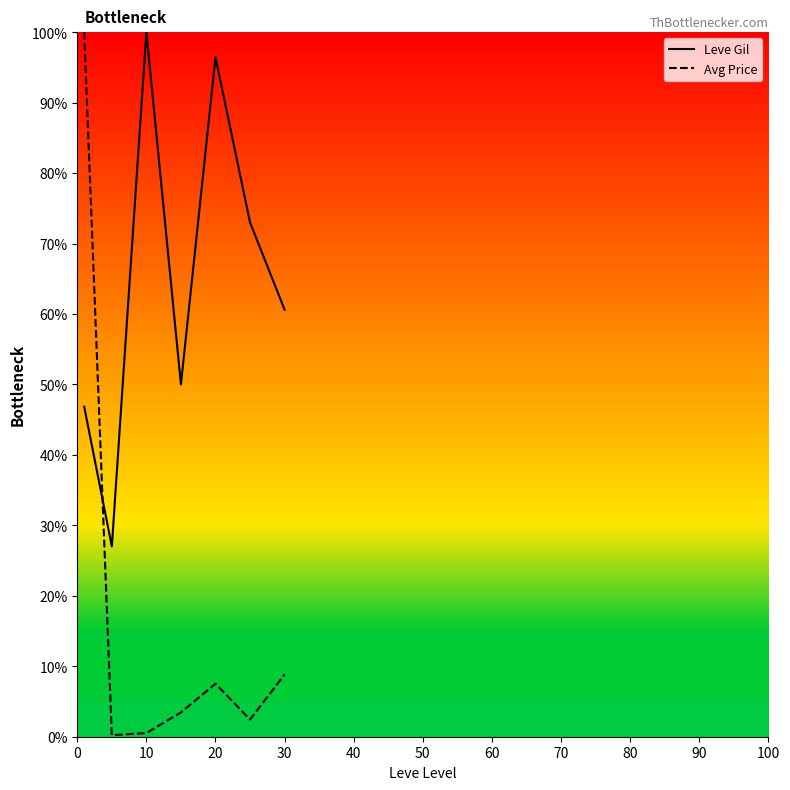

After their last crossing, which series has the higher values: Avg Price or Leve Gil?

Leve Gil